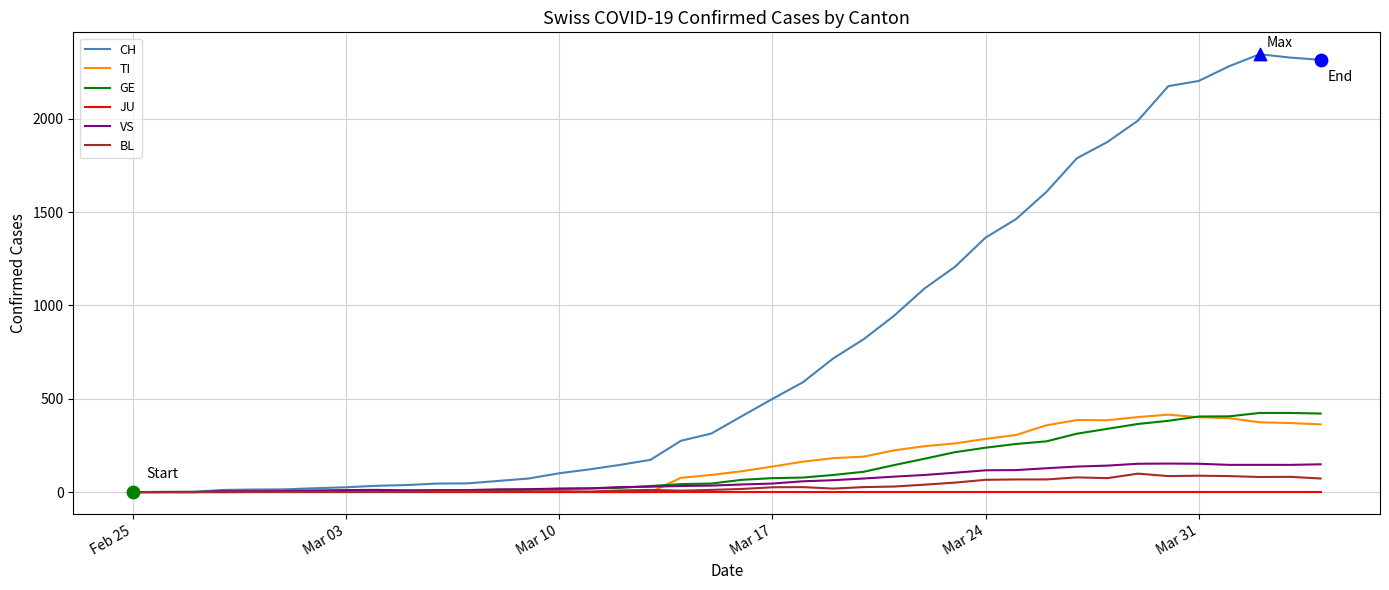

Which series has the largest total across all categories?

CH